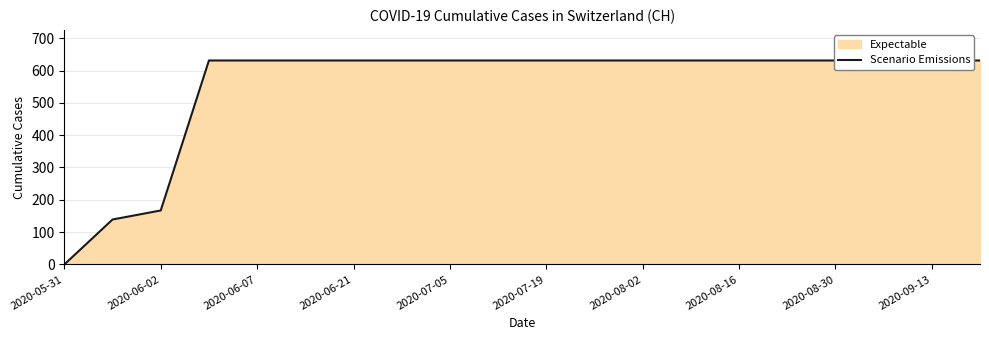

What is the ratio of the value at 2020-09-13 to the value at 2020-07-05?

1.0